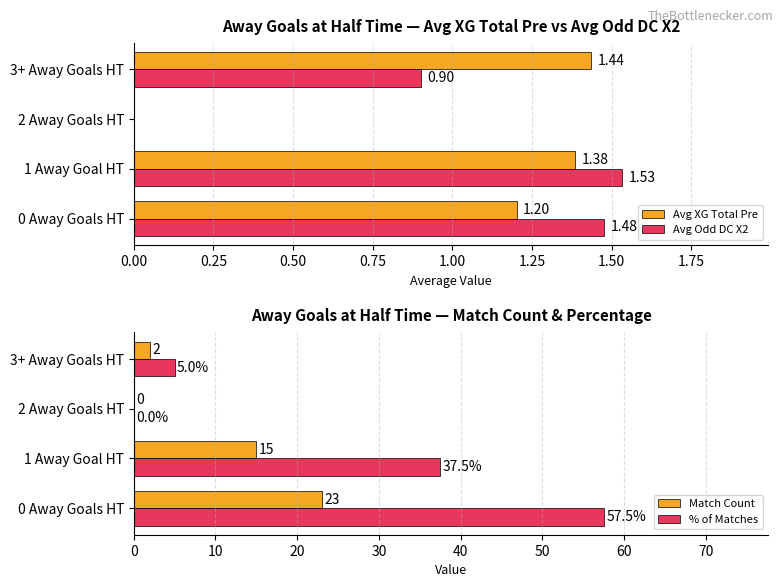

What is the value of the Match Count bar at the 1st from the left?

23.0